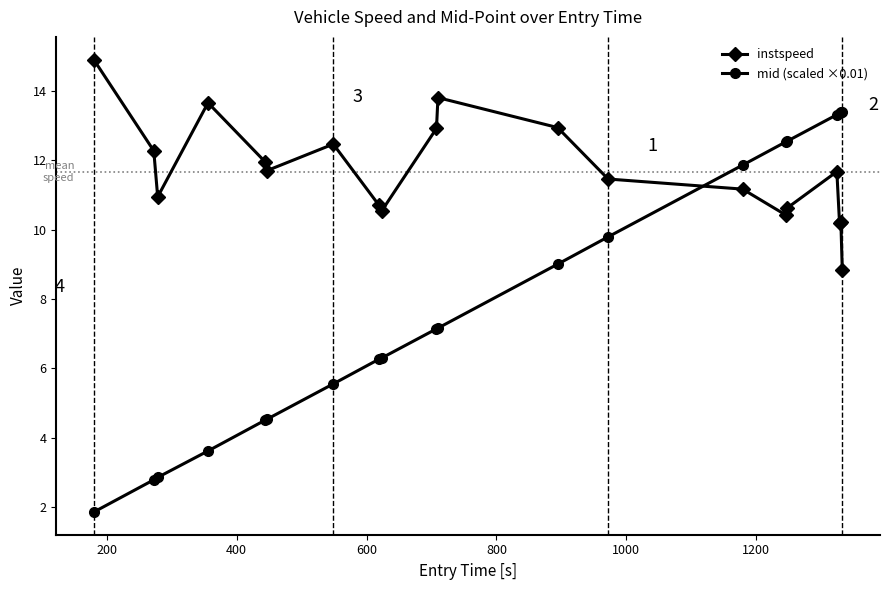

Does the chart display data point markers on the line(s)?

Yes